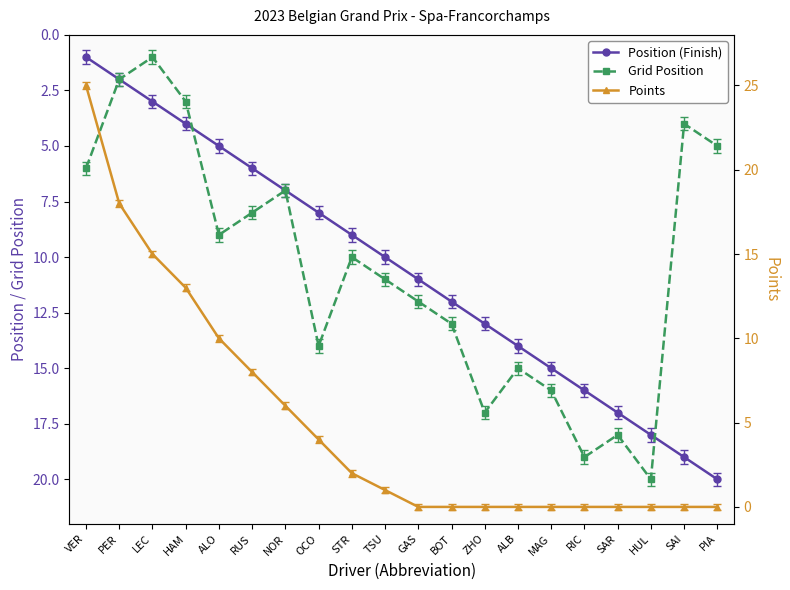

The value of Points at HAM is 13. True or false?

True